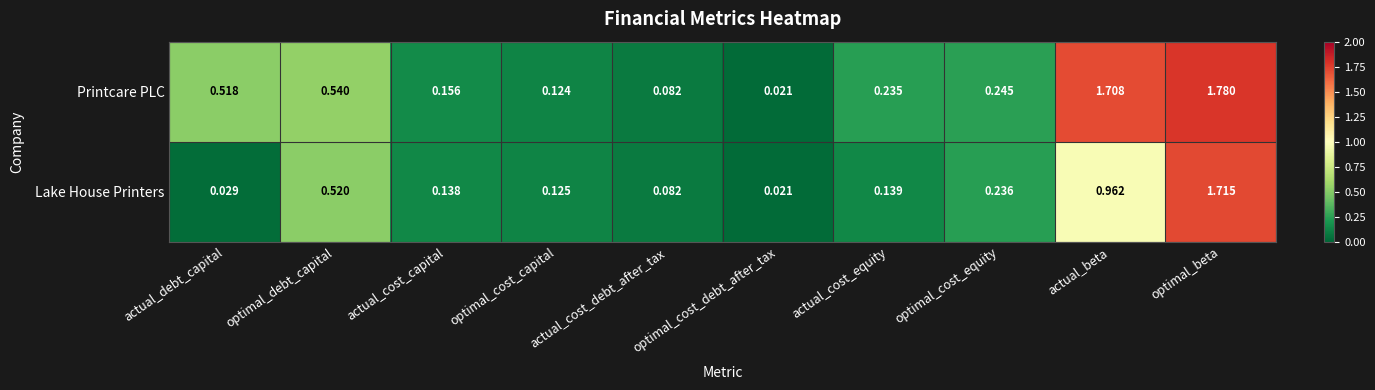

Where is Lake House Printers nearest to the value 0?

optimal_cost_debt_after_tax